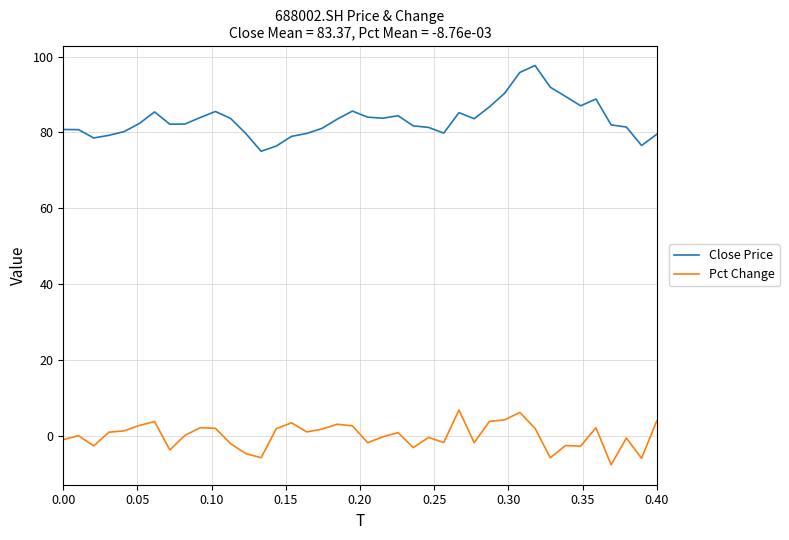

Which series has the largest total across all categories?

Close Price